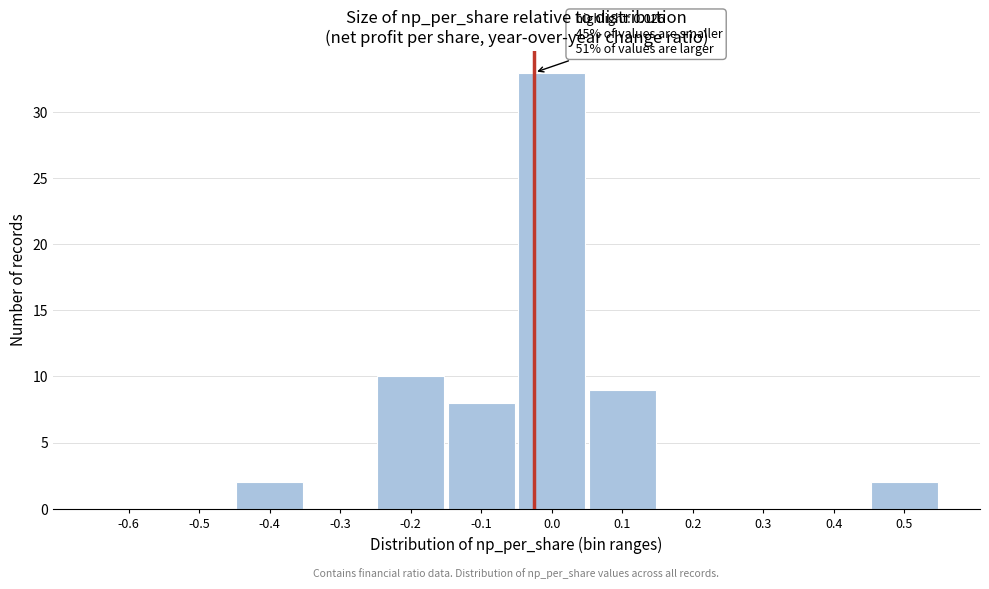

Reading right to left, extract all data points from this chart.

0.5=2	0.4=0	0.3=0	0.2=0	0.1=9	0.0=33	-0.1=8	-0.2=10	-0.3=0	-0.4=2	-0.5=0	-0.6=0